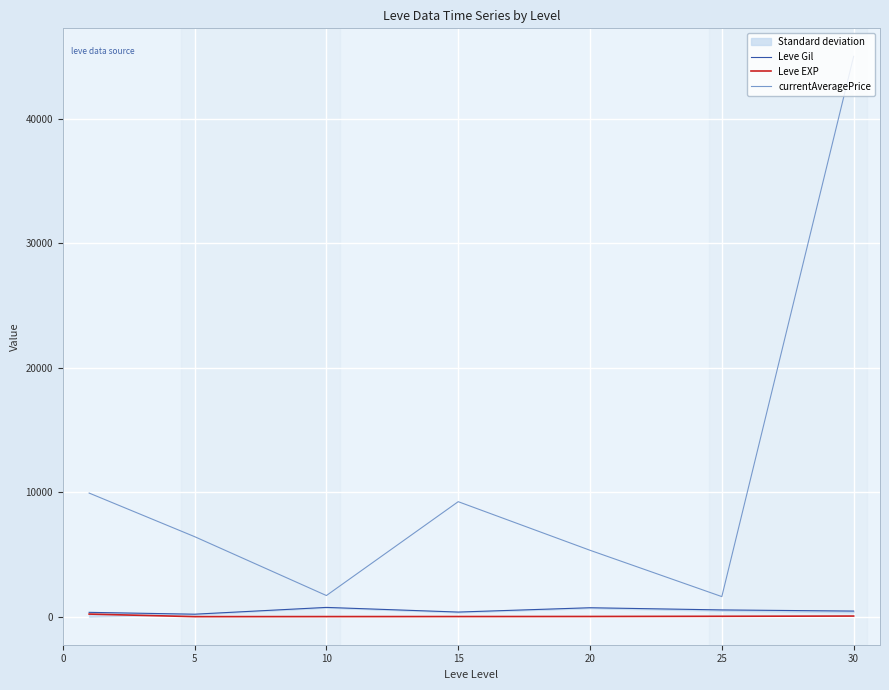

At how many categories does at least one series exceed 16776?

1